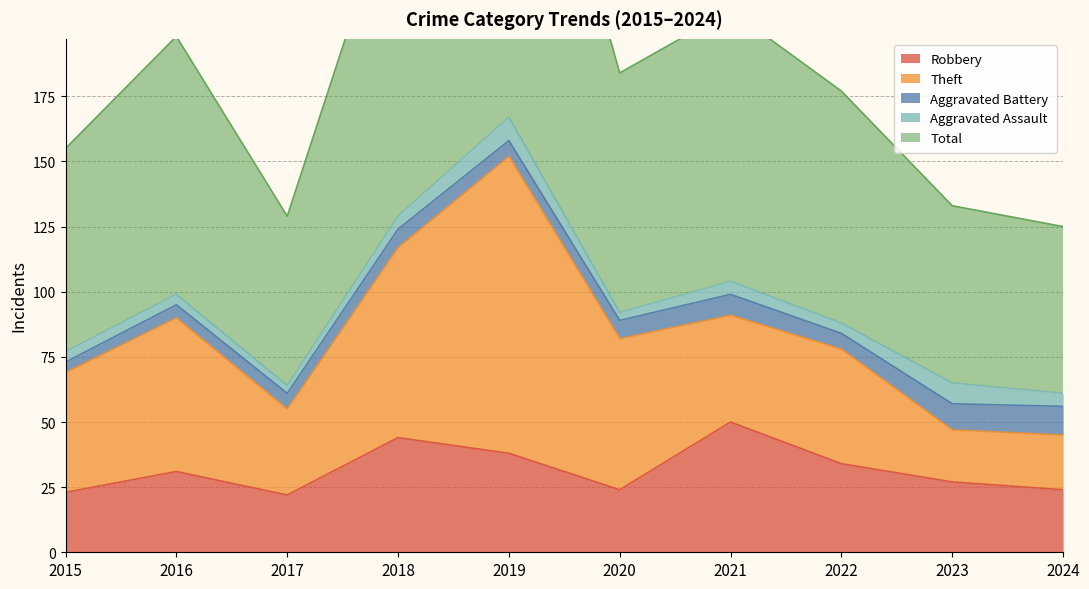

What is the value of the Aggravated Battery point at the 5th from the left?

6